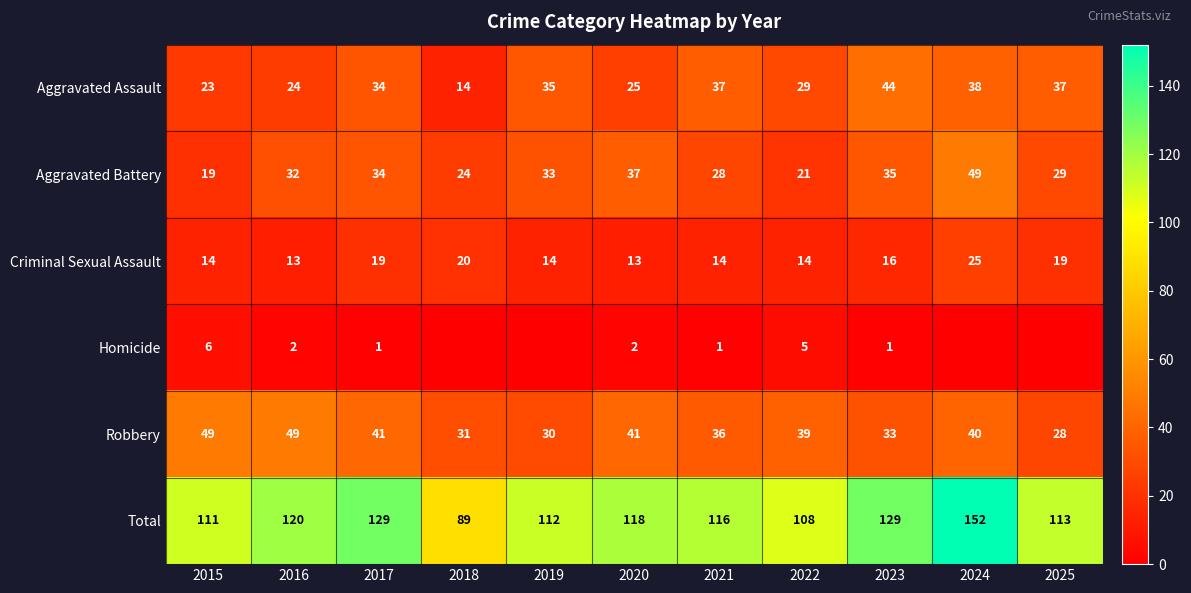

What is the difference between the second highest and second lowest values in the Criminal Sexual Assault series?

7